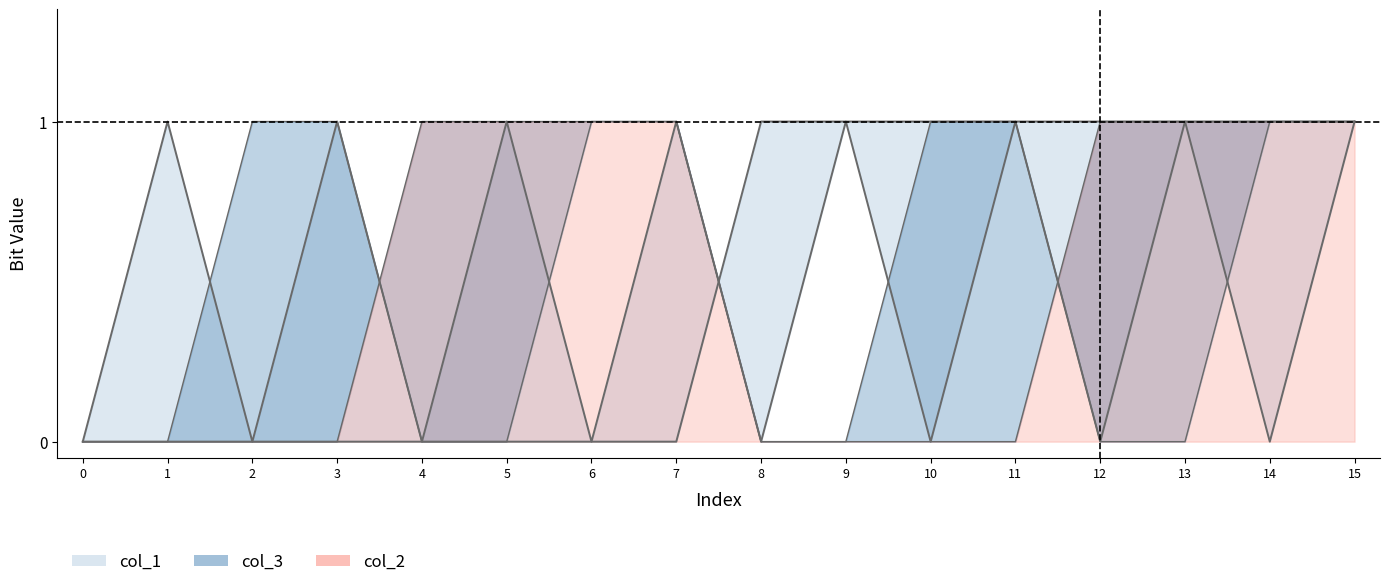

List the series in order of their peak value, lowest first.

col_4, col_3, col_2, col_1